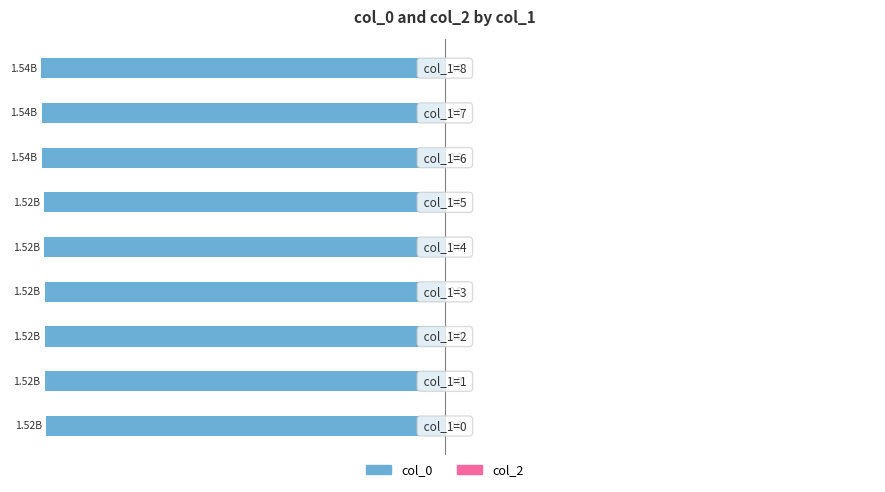

Are the bars horizontal?

Yes